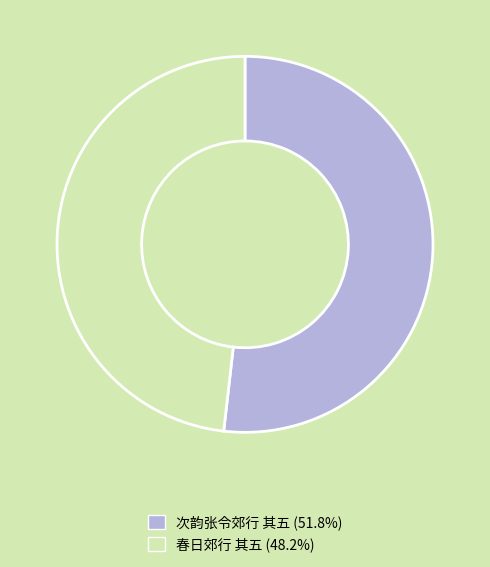

Between 次韵张令郊行 其五 and 春日郊行 其五, which is larger?

次韵张令郊行 其五